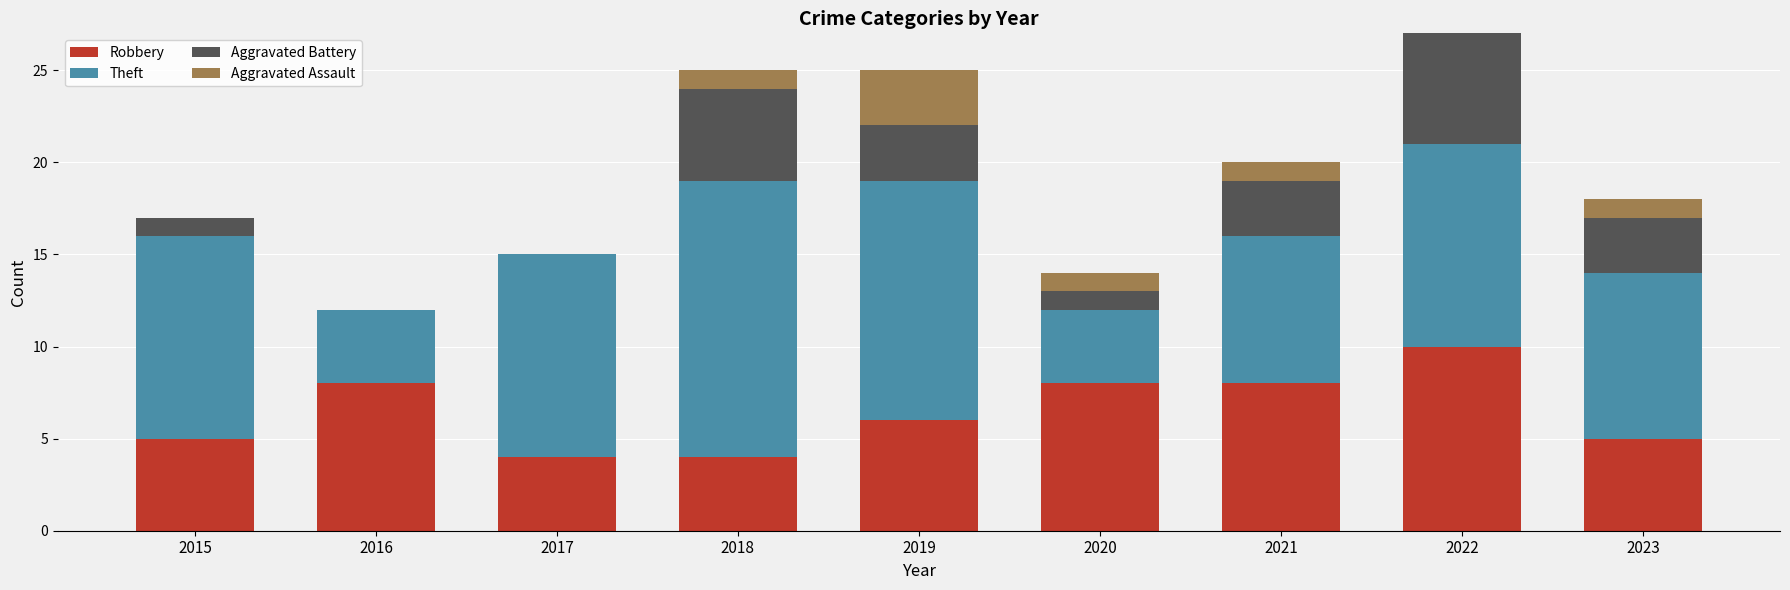

Read the Robbery value at 2023.

5